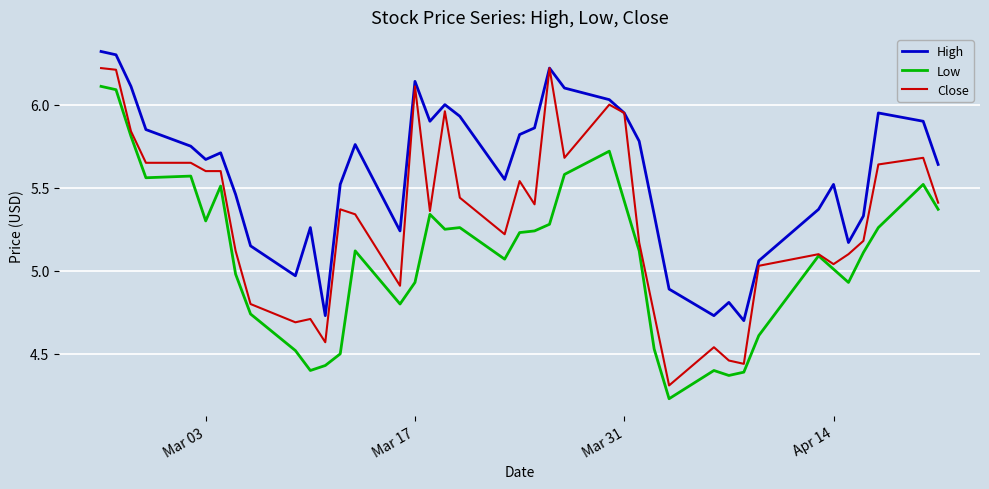

How many values in the Close series are below 5?

10